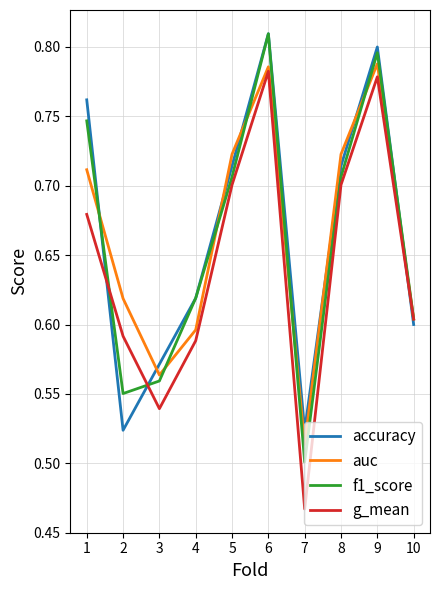

Is this an area chart (filled region under the line)?

No